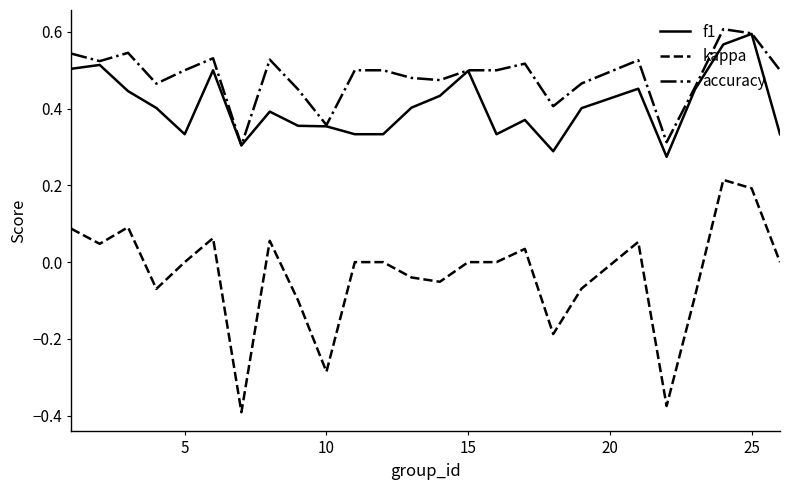

True or false: kappa and accuracy cross at least once.

False